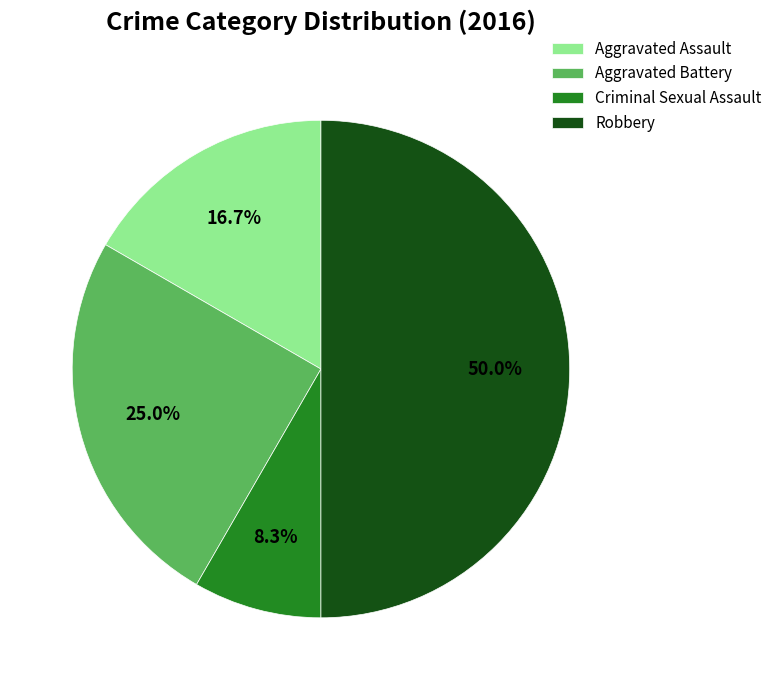

Is the sum of Aggravated Assault and Robbery greater than half?

Yes